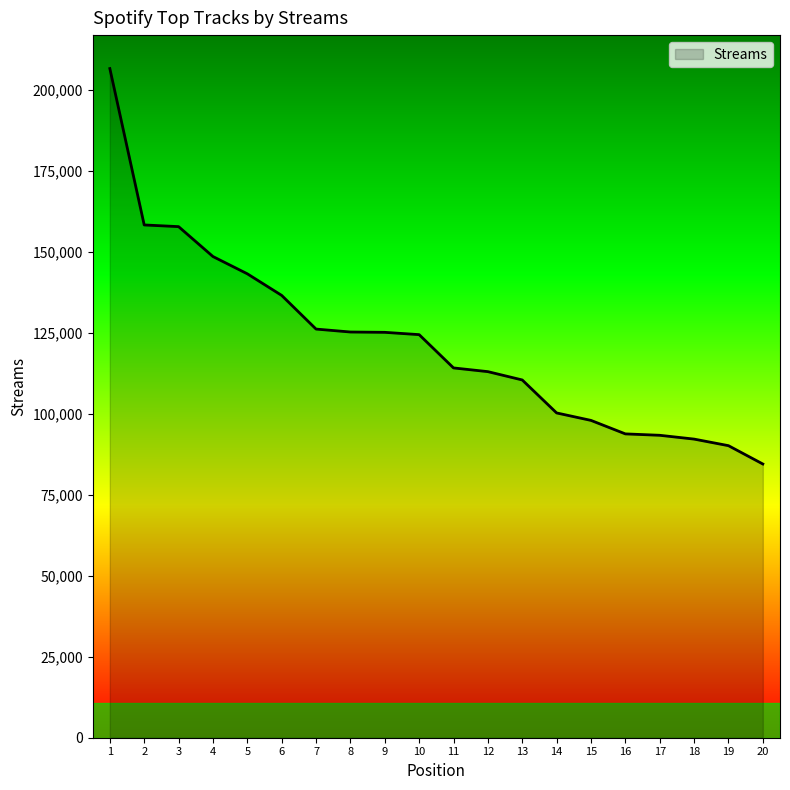

Read the value at 20.

84508